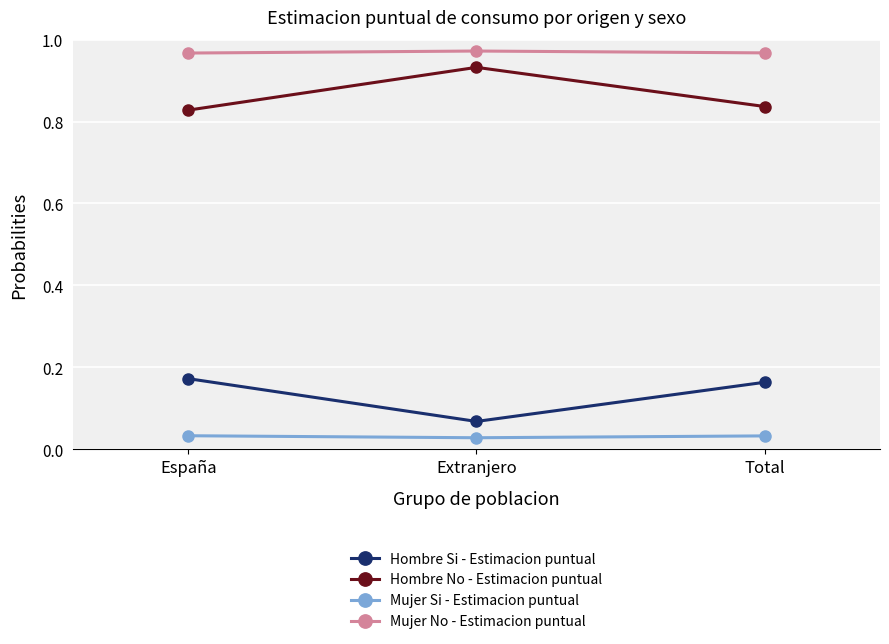

At how many categories does at least one series exceed 0?

3